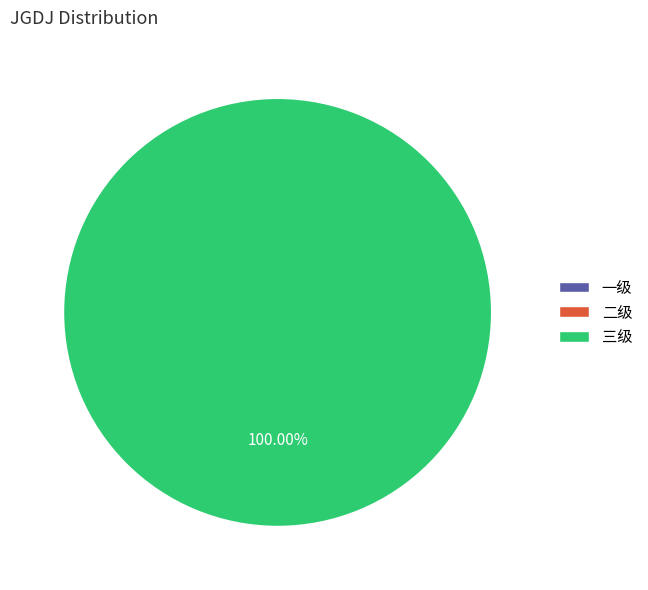

To the nearest percent, what is the average slice percentage?

33%